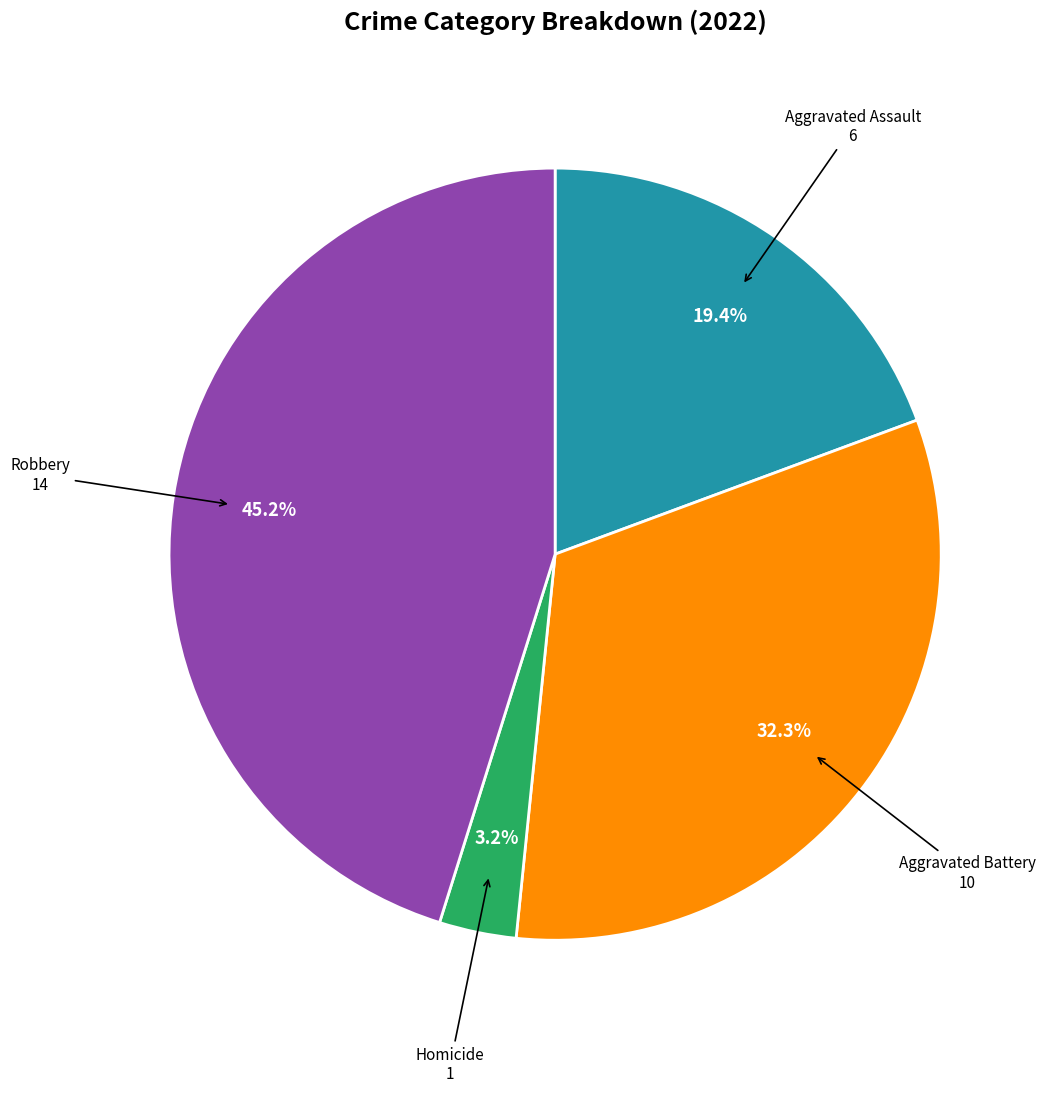

Is there a majority slice in this chart?

No